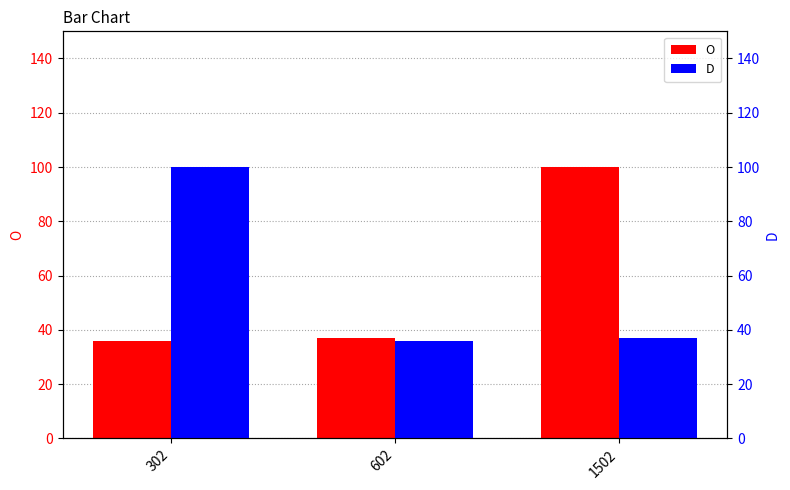

Which series has the widest spread of values?

O